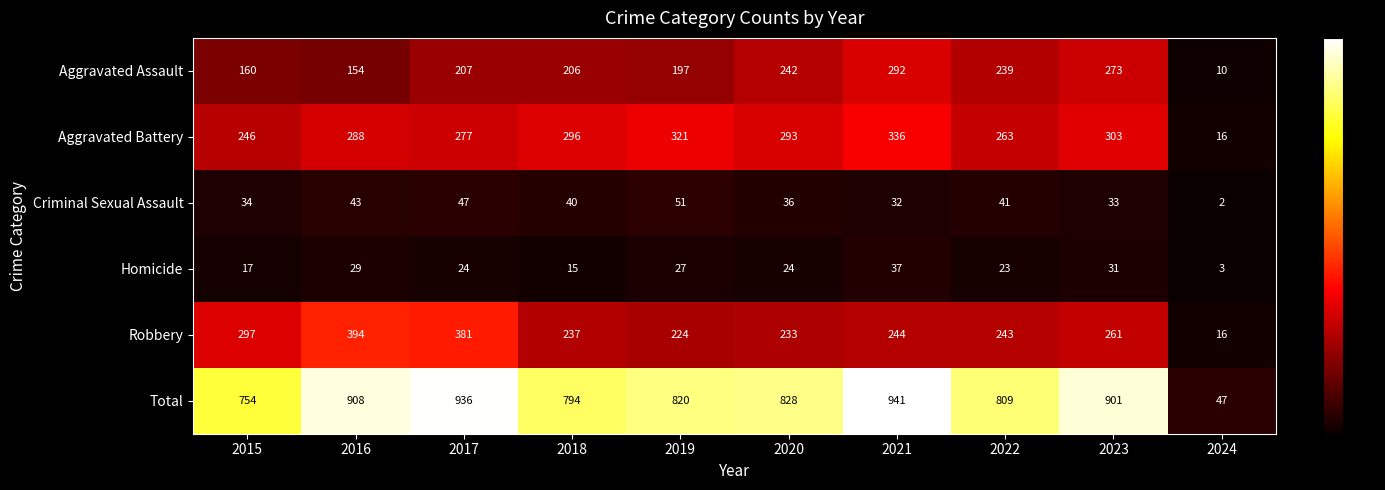

The value of Total at 2021 is 941. True or false?

True